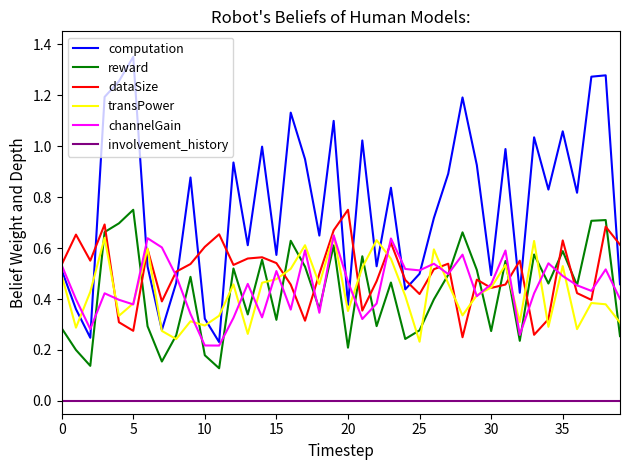

Which series has the largest total across all categories?

computation